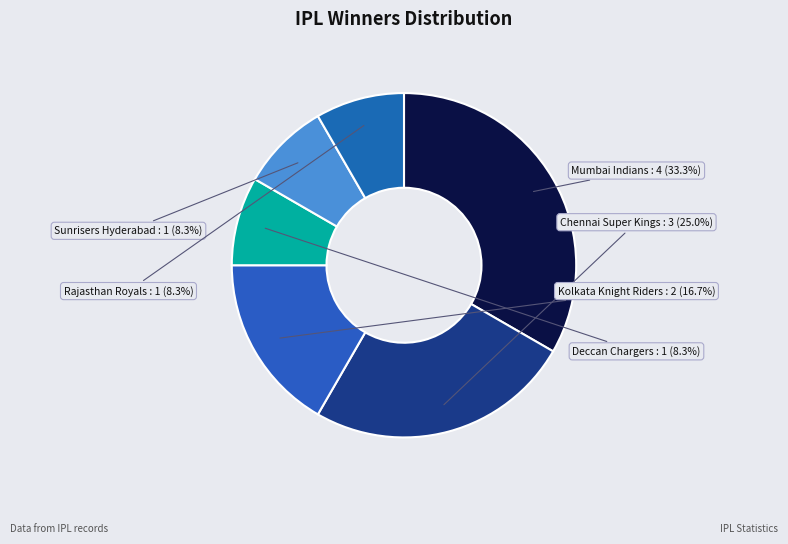

What is the largest slice in the pie chart?

Mumbai Indians